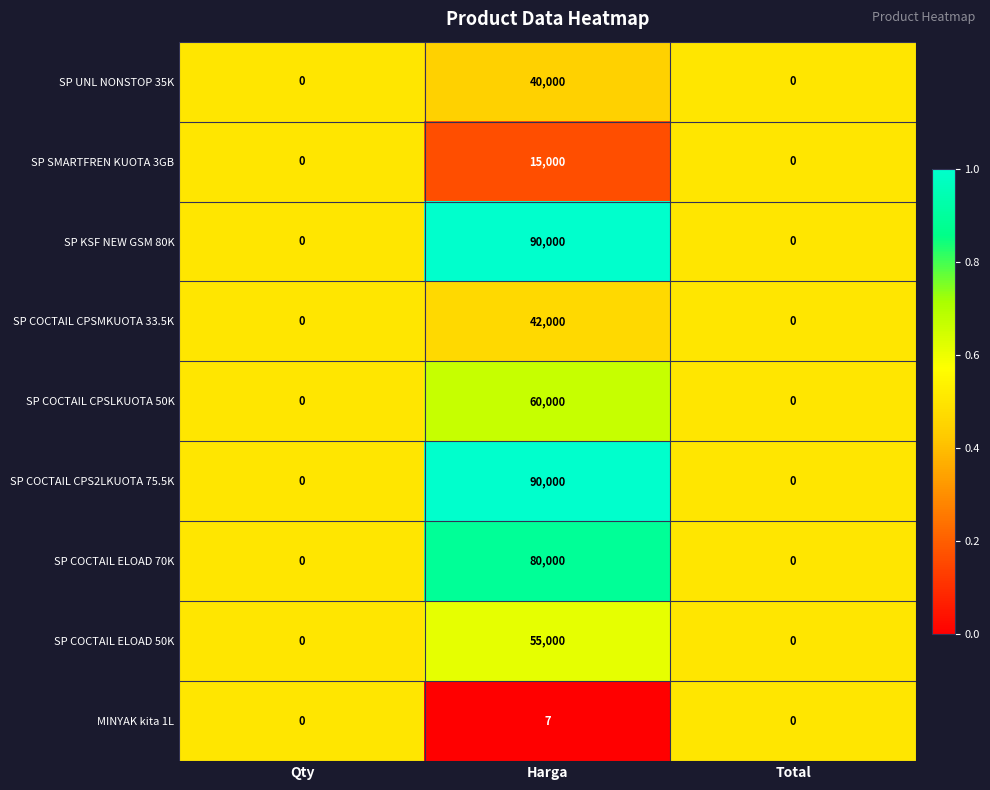

Reading left to right, what are all the values shown in this chart?

SP UNL NONSTOP 35K: Qty=0	Harga=40000	Total=0
SP SMARTFREN KUOTA 3GB: Qty=0	Harga=15000	Total=0
SP KSF NEW GSM 80K: Qty=0	Harga=90000	Total=0
SP COCTAIL CPSMKUOTA 33.5K: Qty=0	Harga=42000	Total=0
SP COCTAIL CPSLKUOTA 50K: Qty=0	Harga=60000	Total=0
SP COCTAIL CPS2LKUOTA 75.5K: Qty=0	Harga=90000	Total=0
SP COCTAIL ELOAD 70K: Qty=0	Harga=80000	Total=0
SP COCTAIL ELOAD 50K: Qty=0	Harga=55000	Total=0
MINYAK kita 1L: Qty=0	Harga=7	Total=0